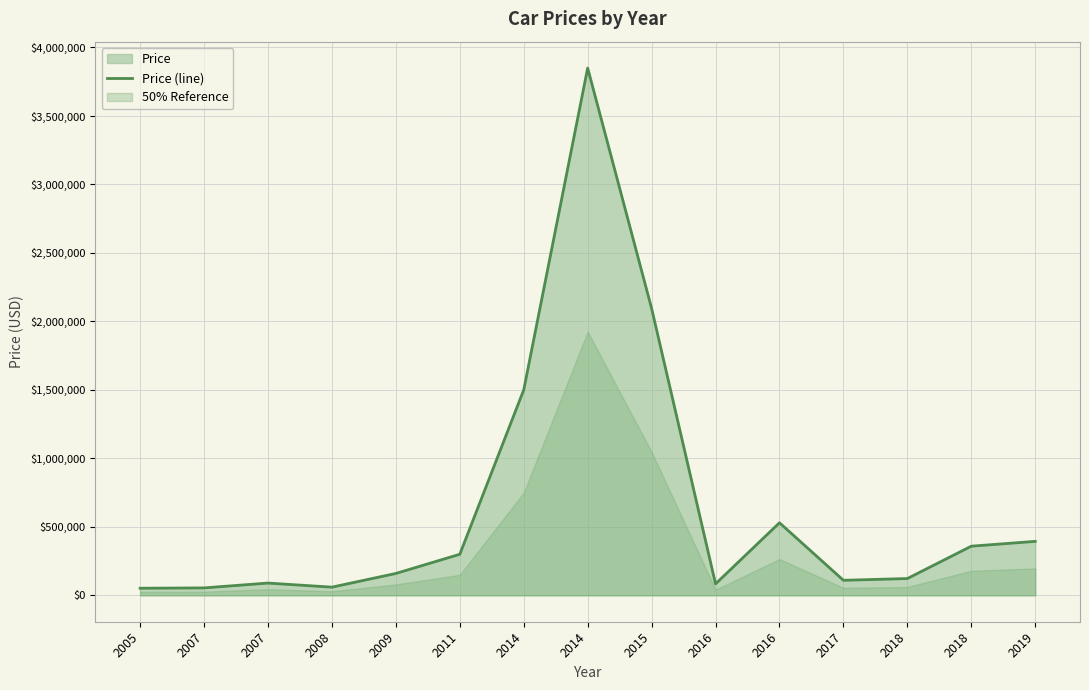

Is it true that the value at 2016 is 84000?

True